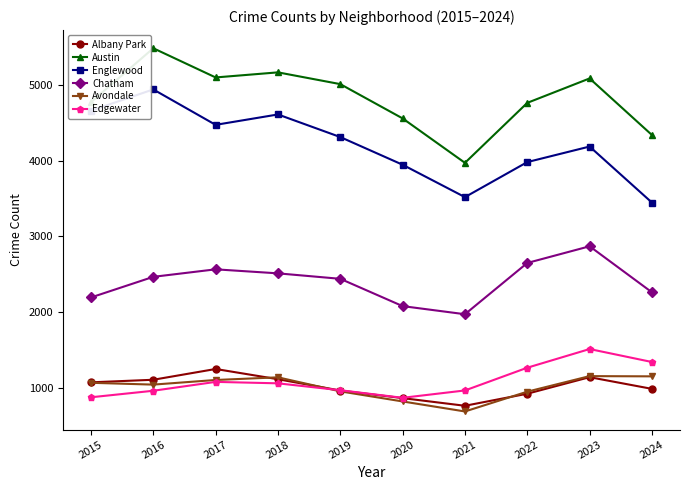

What is the sum of all Albany Park values?

10218